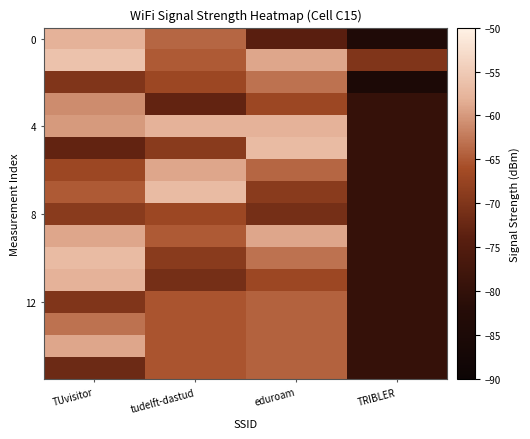

At which category is the sum across all series the highest?

TUvisitor